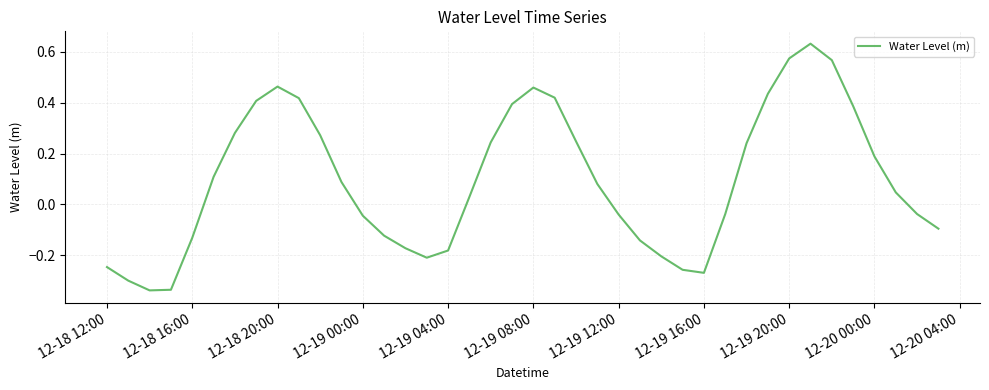

What is the difference between the maximum and minimum values?

1.0